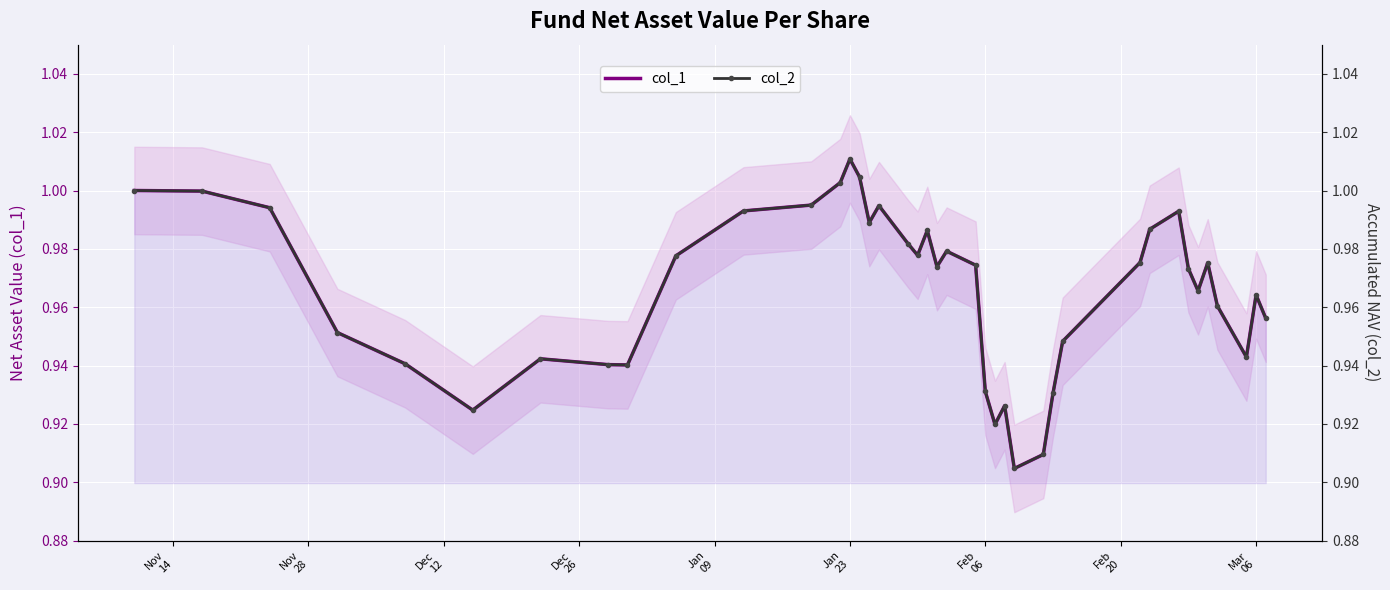

The value of col_2 at 34 is 1.6. True or false?

False